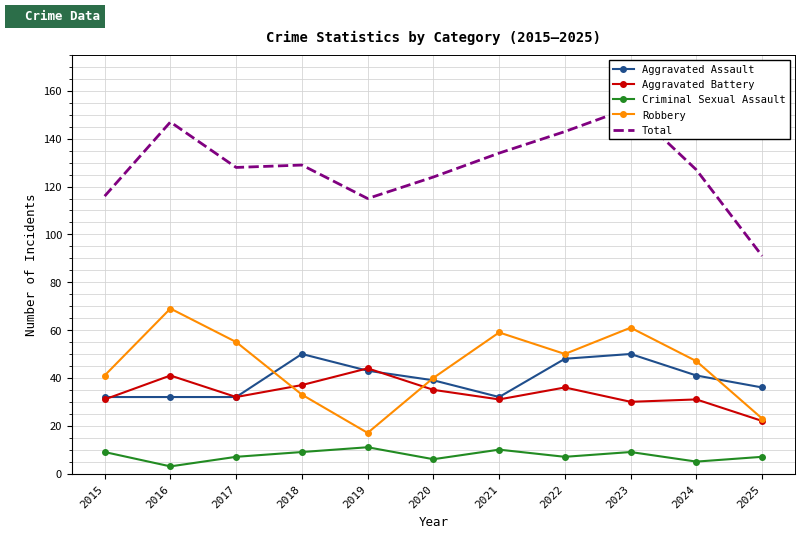

How many data points in Total are less than 128?

5